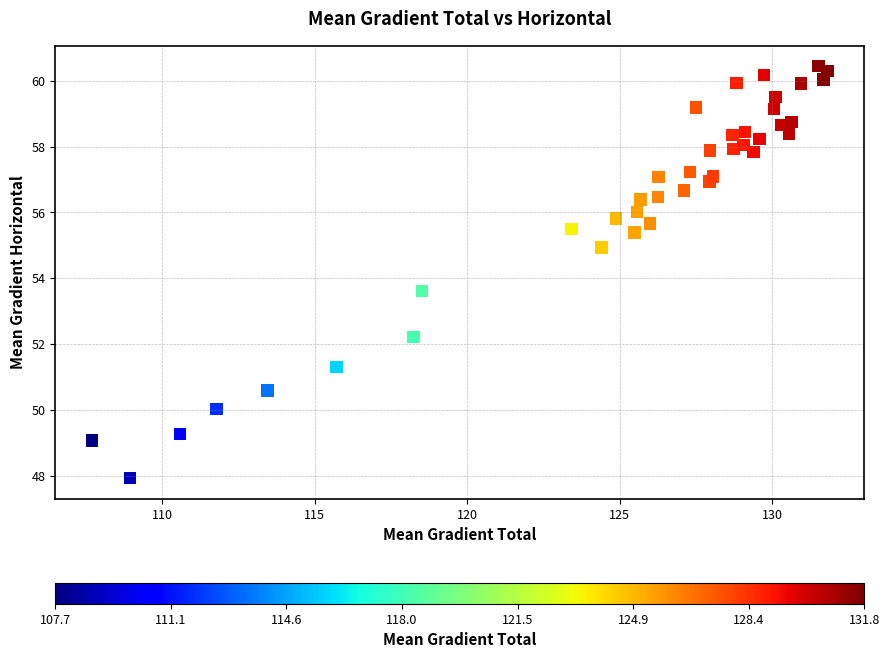

What is the range of Y values (max minus min)?

12.5